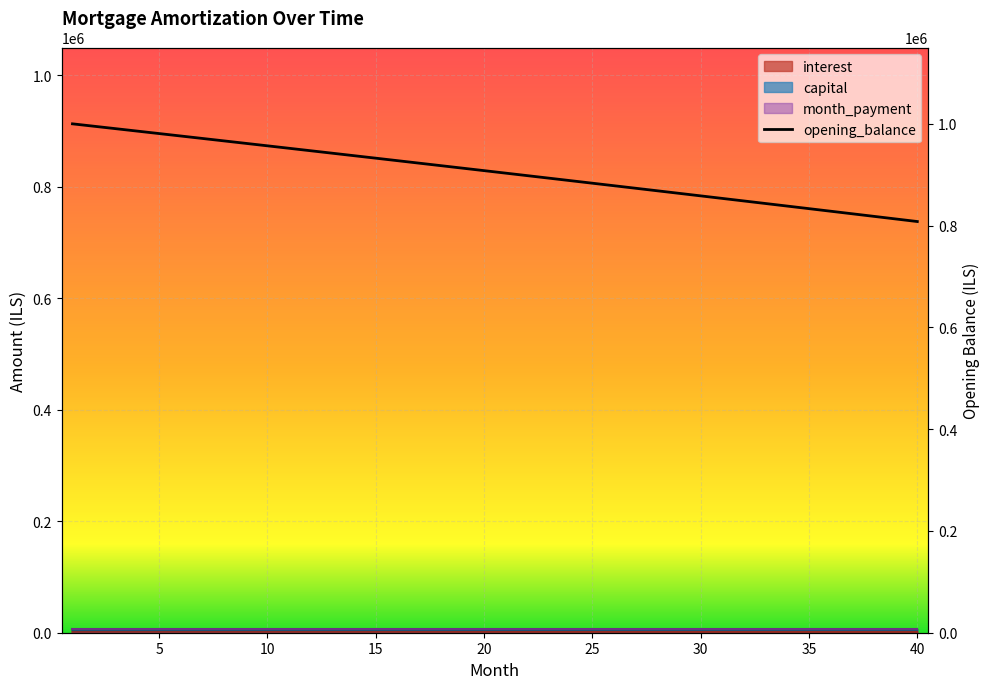

What is the difference between the second highest and second lowest values?

182131.9